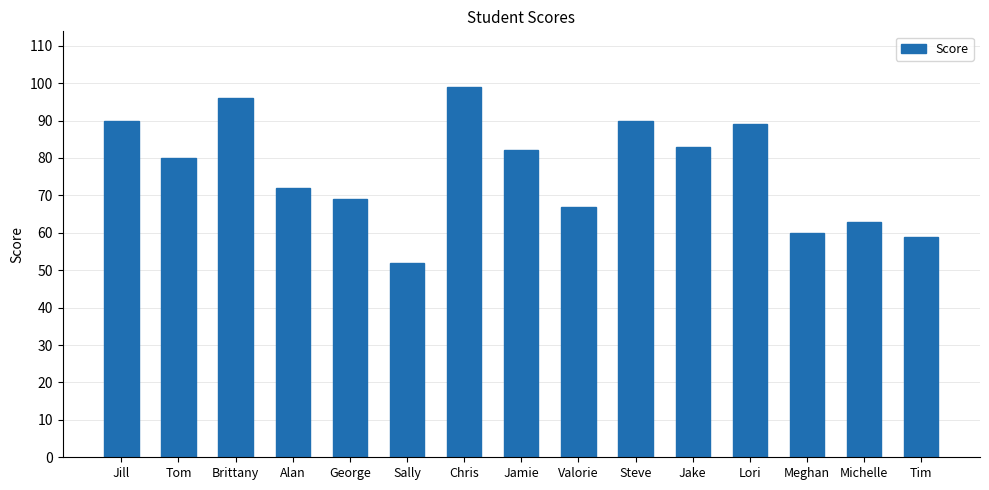

Reading right to left, list all the values displayed in this chart.

59	63	60	89	83	90	67	82	99	52	69	72	96	80	90